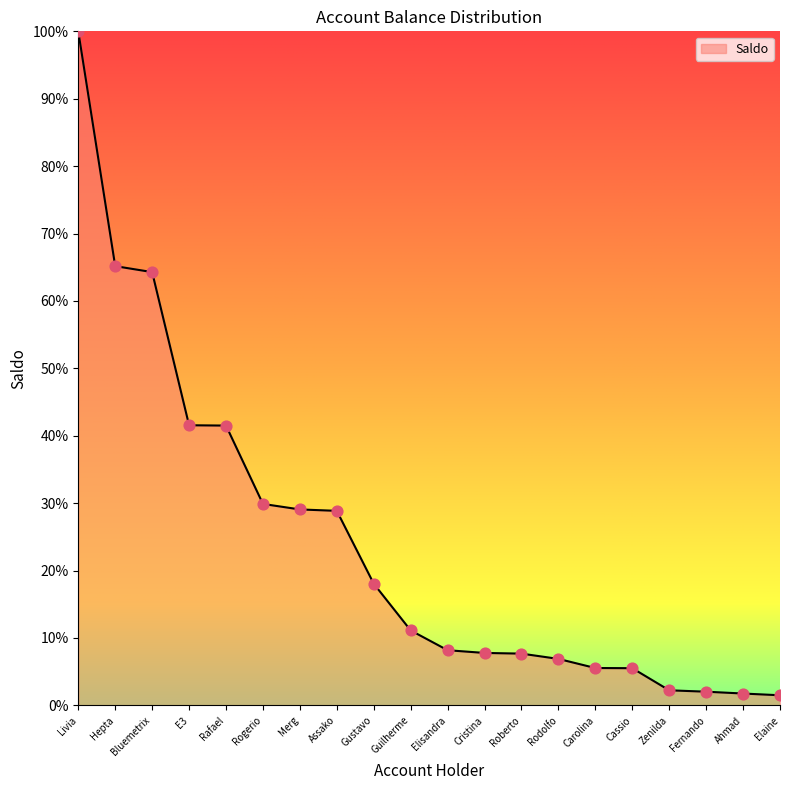

What is the change in value from Hepta to Rodolfo?

-58.3